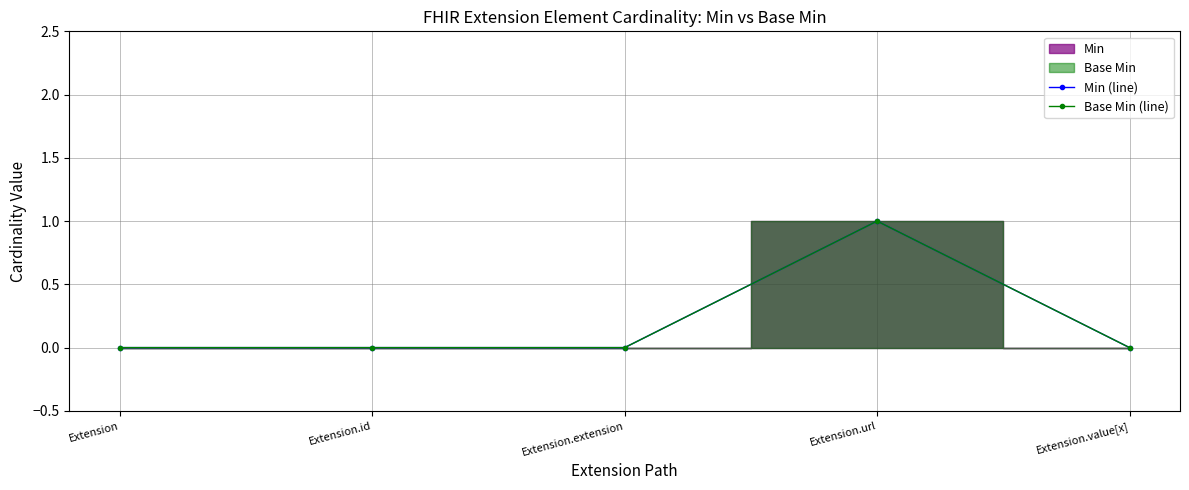

Reading left to right, extract all data points from this chart.

Min (line): 0	0	0	1	0
Base Min (line): 0	0	0	1	0